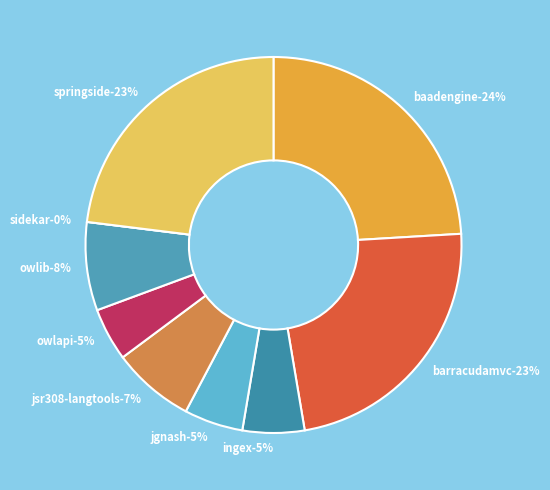

To the nearest percent, what is the combined percentage of ingex.csv and owlapi.csv?

10%